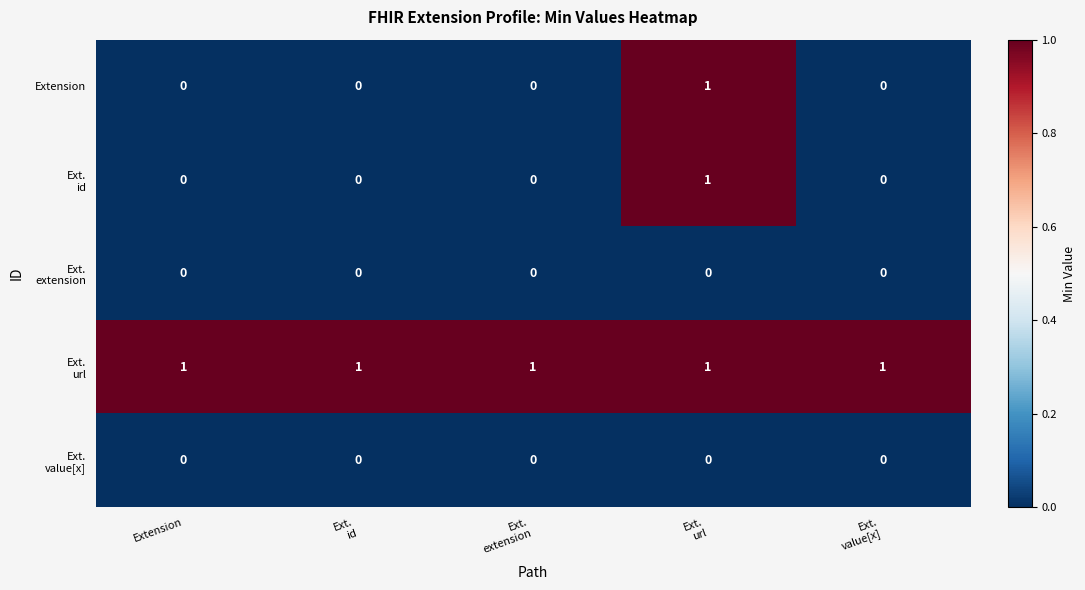

How many series are shown in this chart?

5